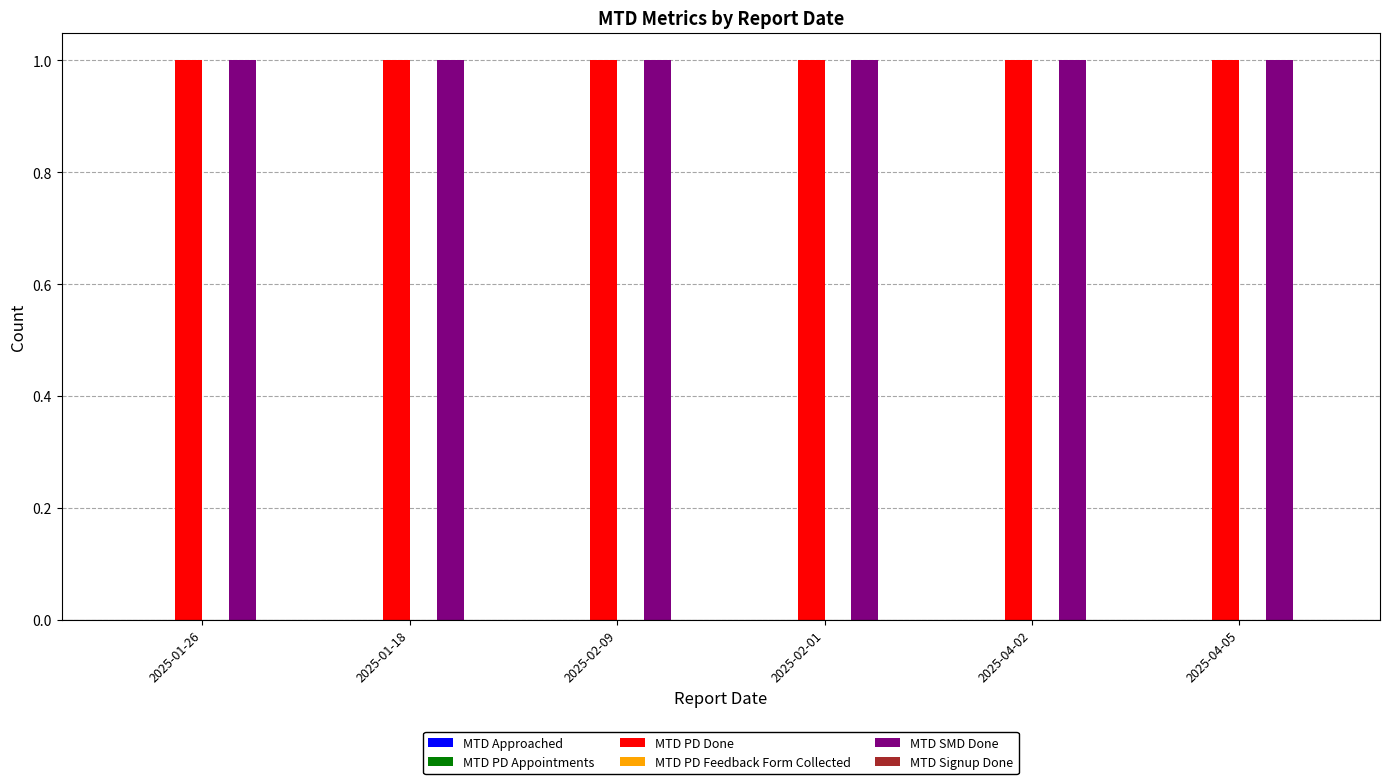

What are all the series names shown in the legend?

MTD Approached, MTD PD Appointments, MTD PD Done, MTD PD Feedback Form Collected, MTD SMD Done, MTD Signup Done